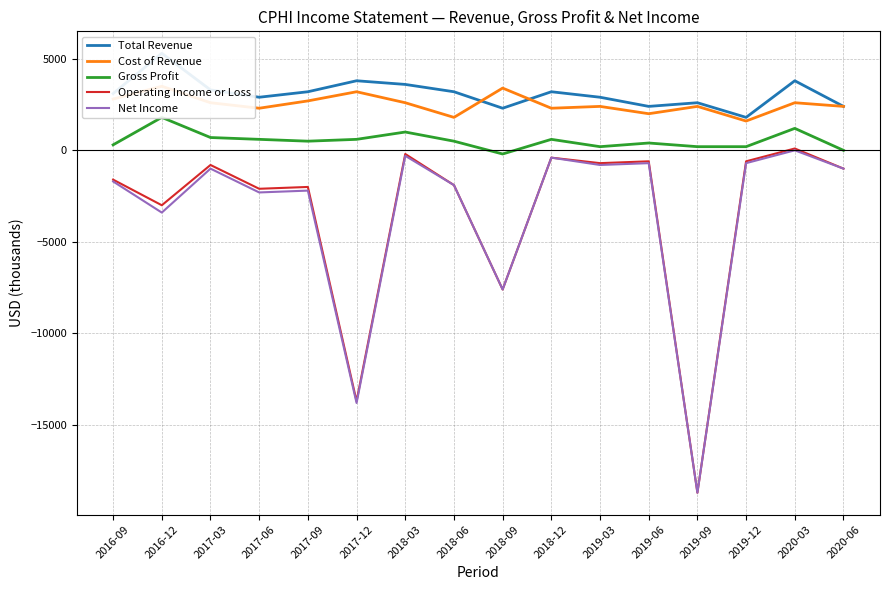

True or false: Gross Profit has a value of 81 at 2019-03.

False